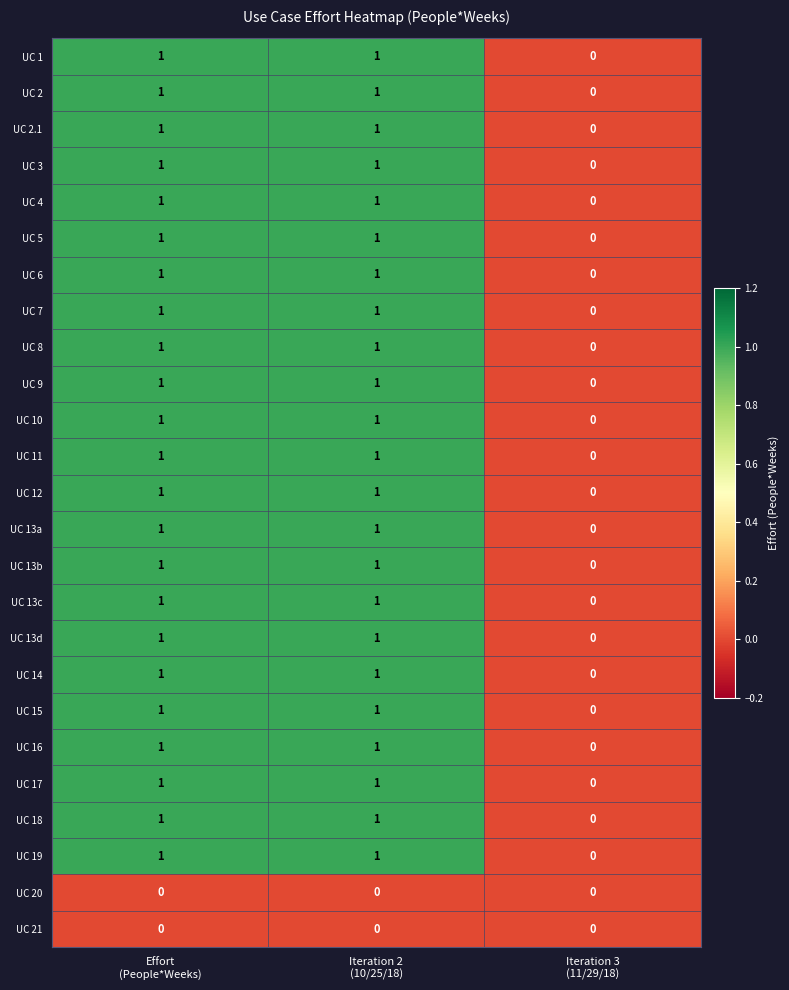

How many UC 13a values are between 0 and 1?

3